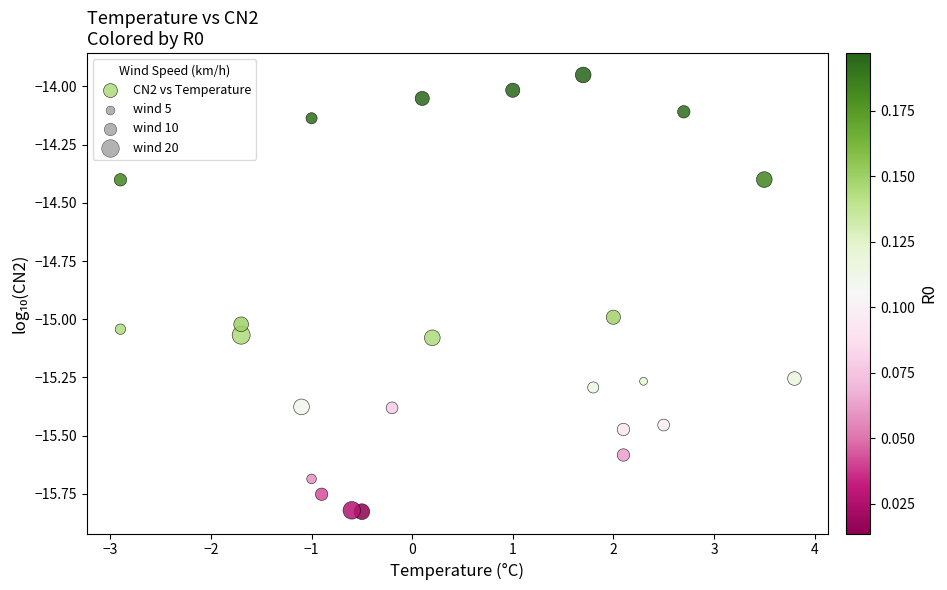

What is the range of Y values (max minus min)?

1.9